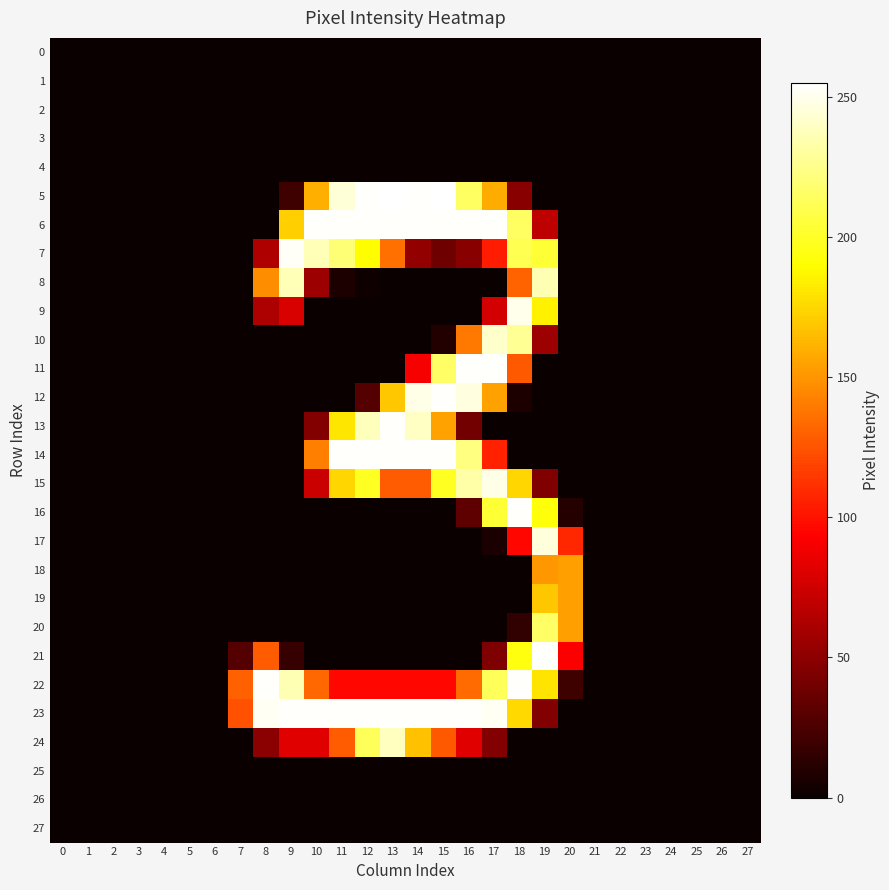

Rank the series by their maximum value, from highest to lowest.

5, 6, 11, 12, 13, 14, 16, 21, 22, 23, 7, 9, 15, 17, 10, 24, 8, 20, 19, 18, 0, 1, 2, 3, 4, 25, 26, 27